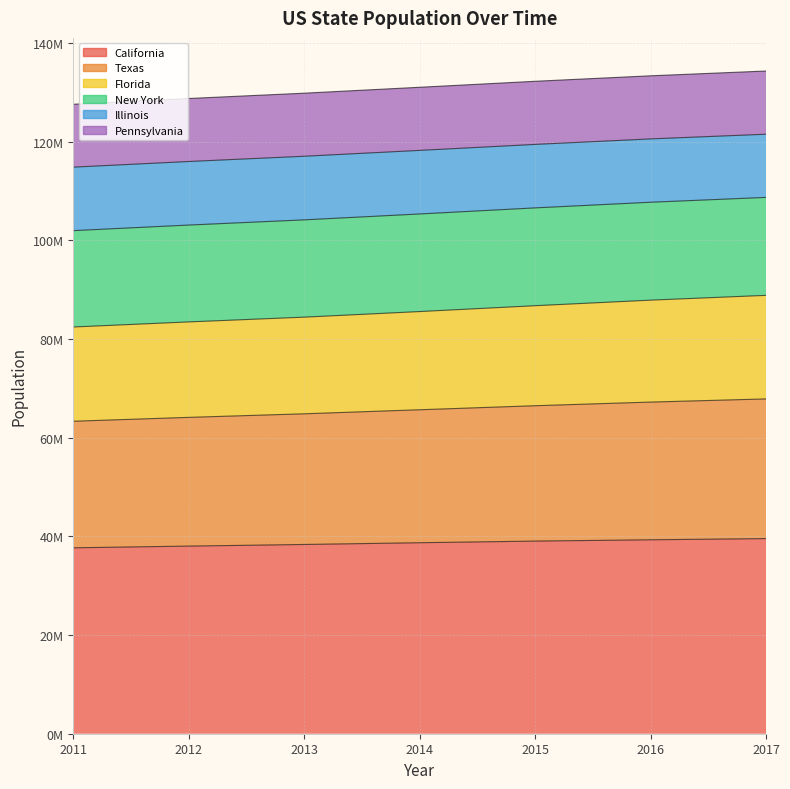

True or false: Texas and California cross at least once.

False